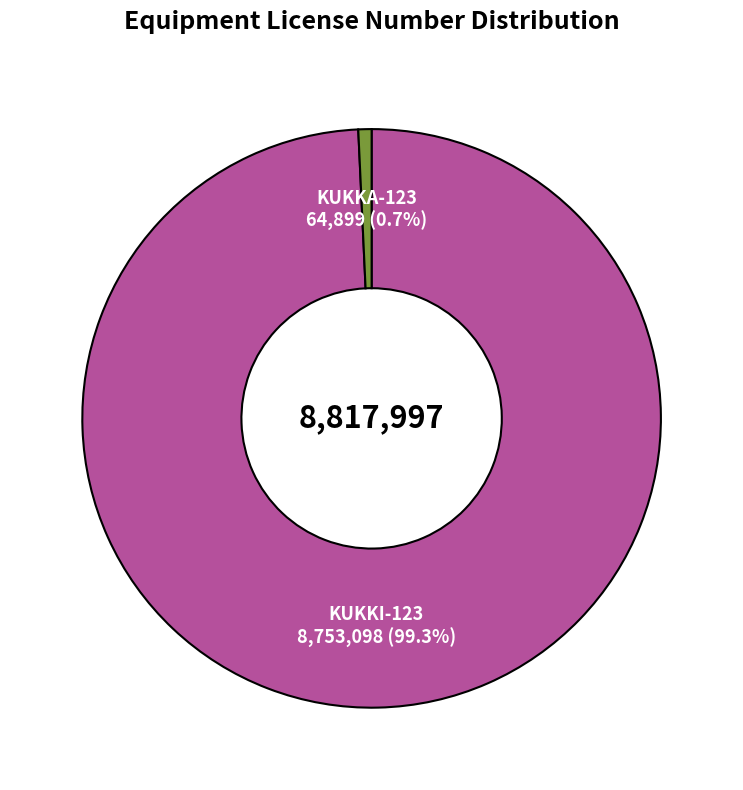

How many segments does this pie chart have?

2